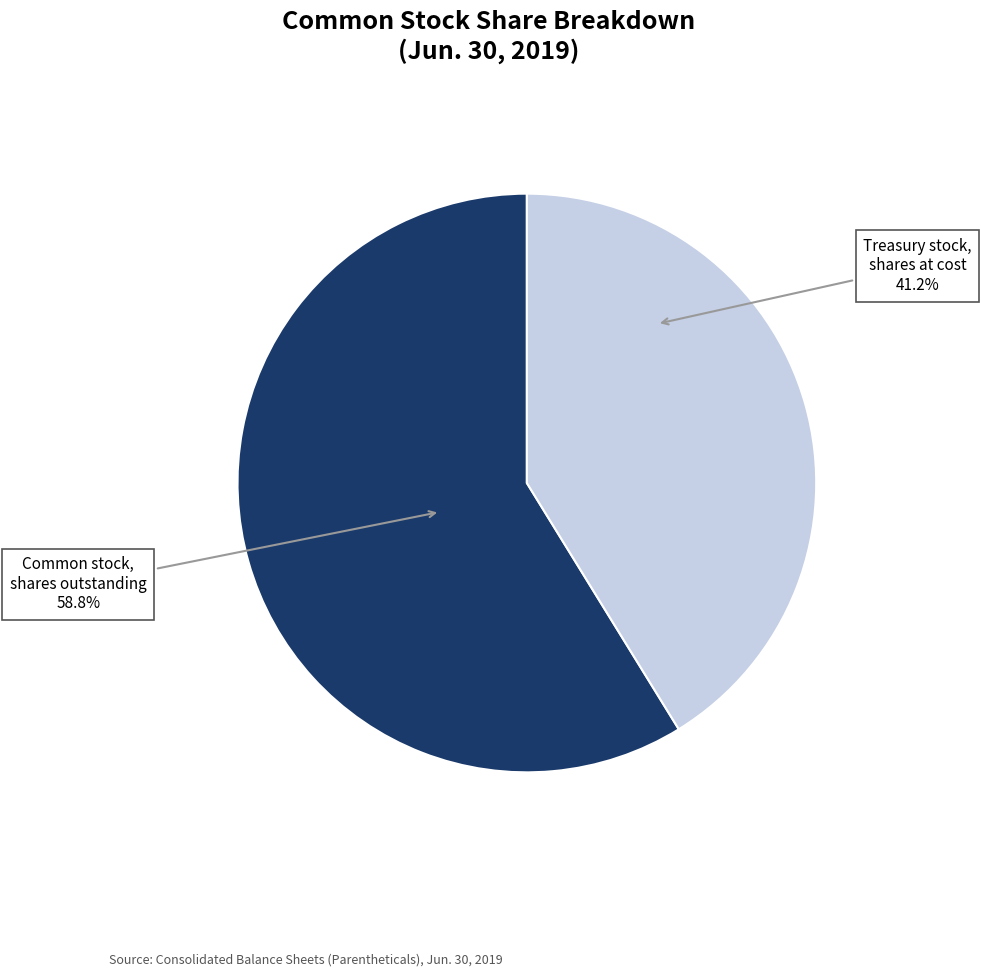

Is there a majority slice in this chart?

Yes